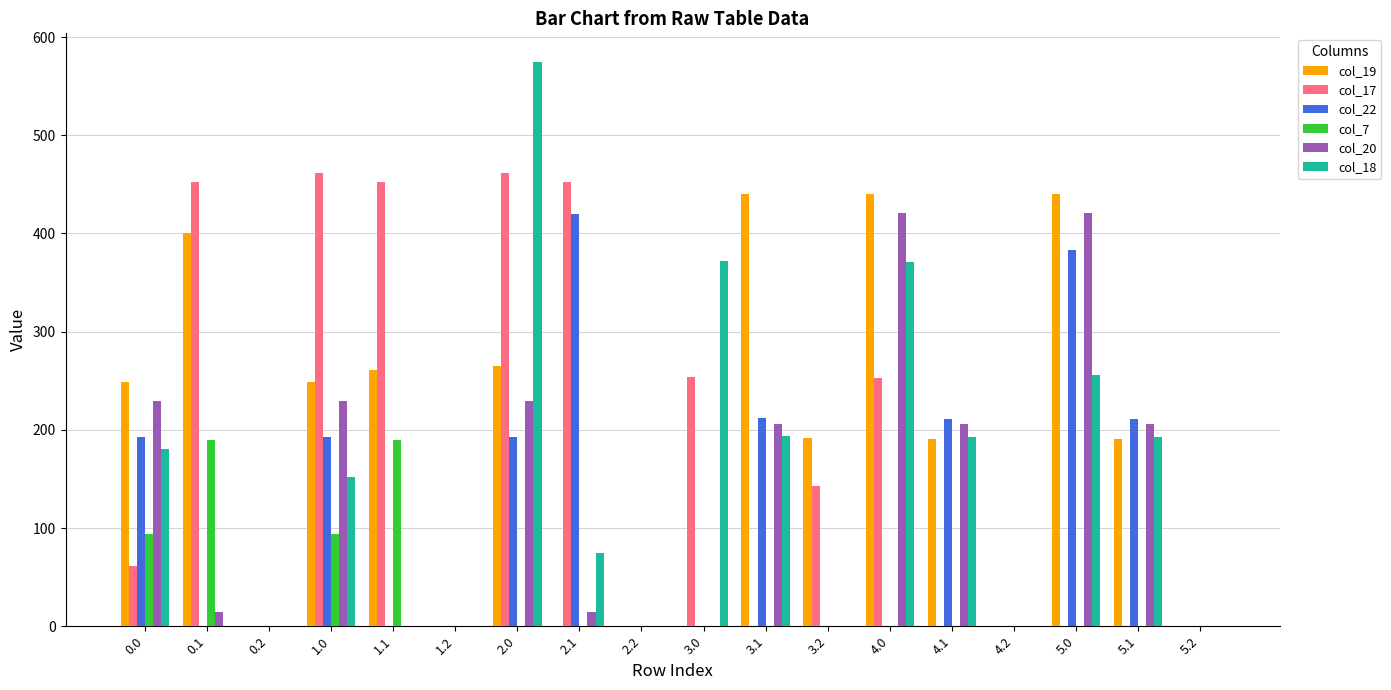

Between 0.1 and 5.1, which series saw the biggest shift?

col_17